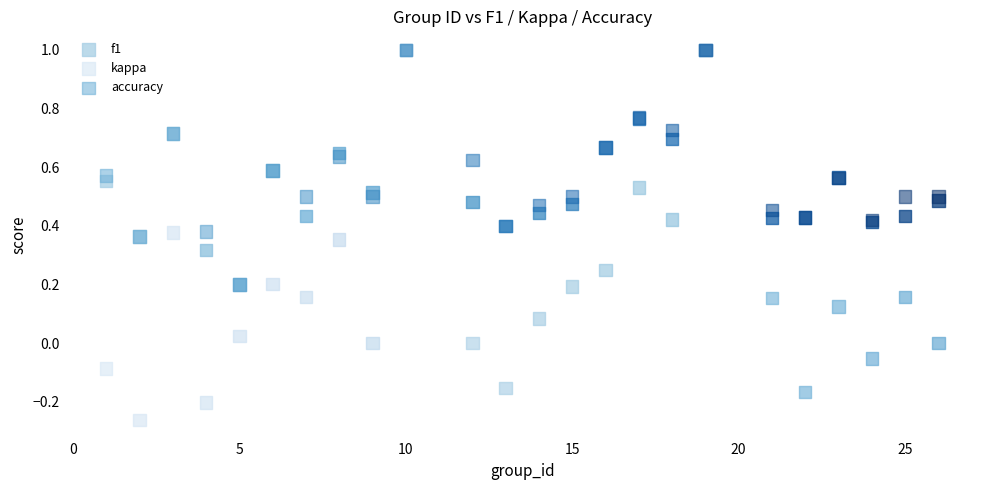

What are all the series names shown in the legend?

f1, kappa, accuracy